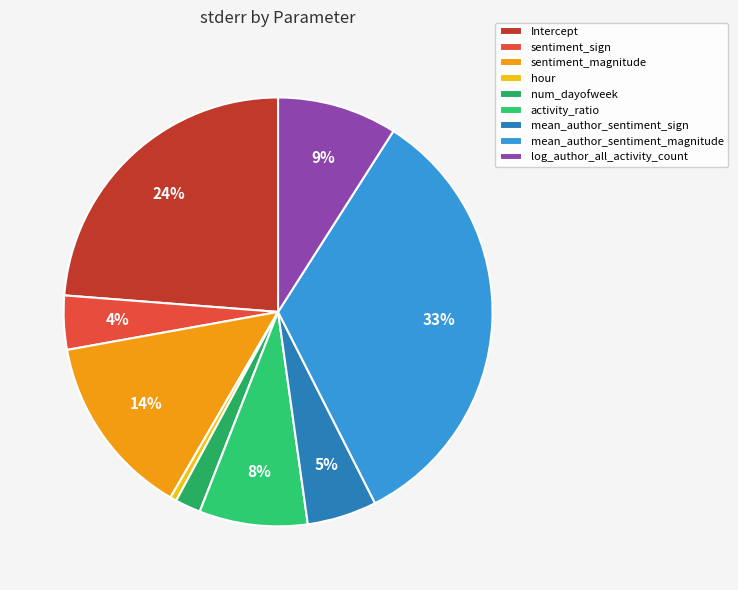

Which category has the biggest portion of the pie?

mean_author_sentiment_magnitude